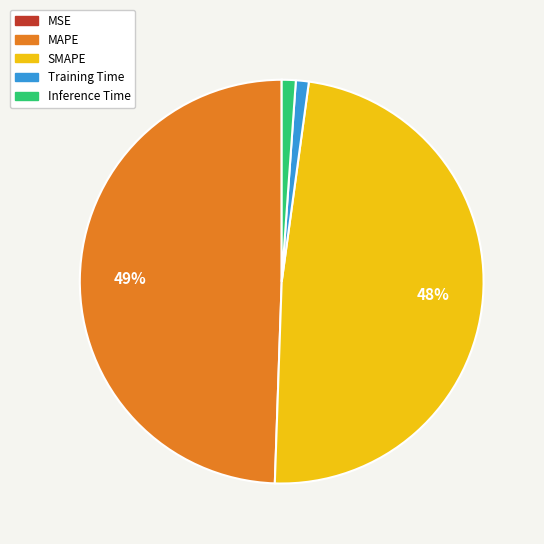

The MAPE slice represents 57% of the pie. True or false?

False